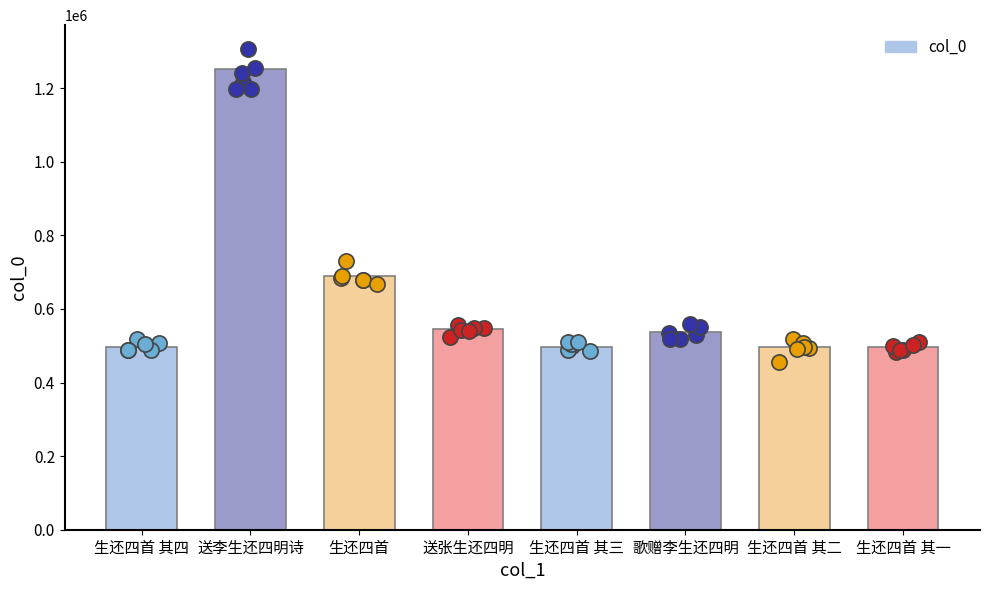

Which has a higher value, 歌赠李生还四明 or 生还四首 其一?

歌赠李生还四明